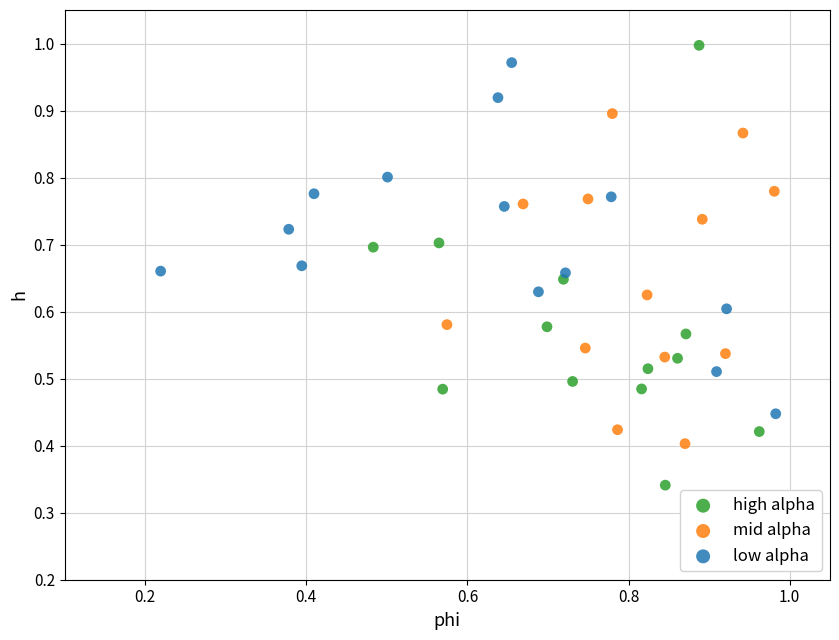

Which series contains the lowest Y value?

high alpha